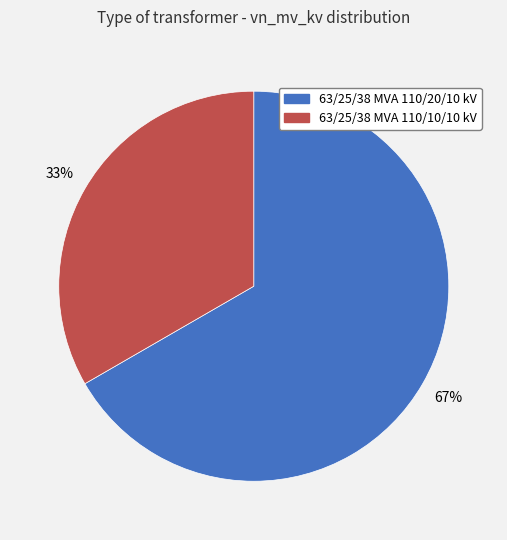

What is the smallest slice in the pie chart?

63/25/38 MVA 110/10/10 kV